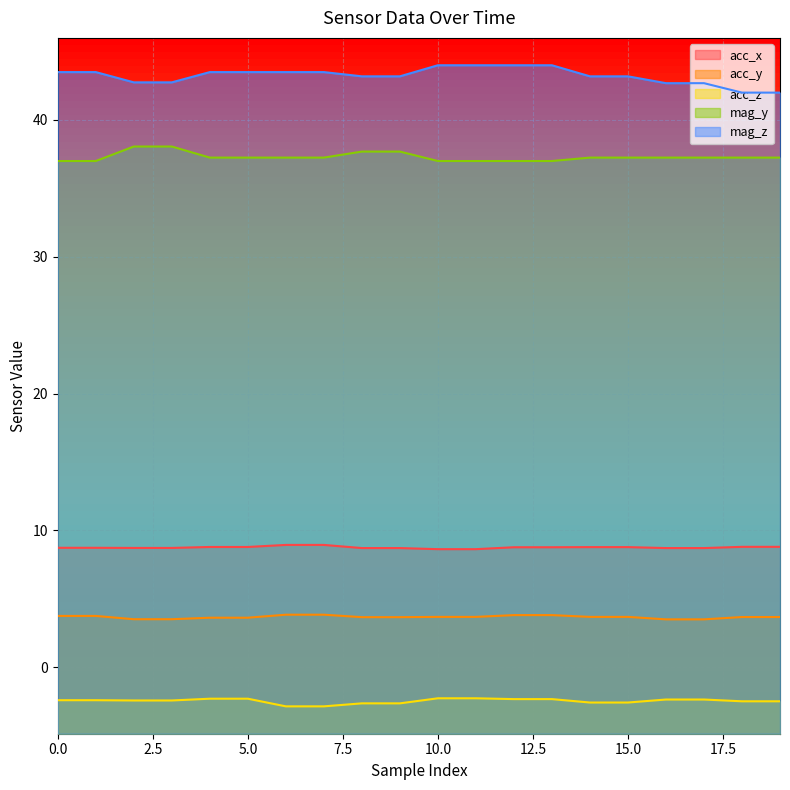

Which has a higher value, 6 or 14?

6